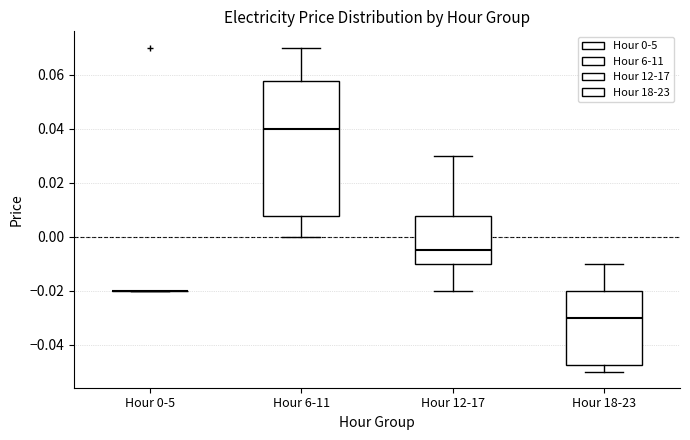

Reading left to right, transcribe this box plot: for each box, give where its median line is, the range the box spans, and where its two whiskers end, as read against the y-axis. The values are not printed on the chart, so give them approximately, as read against the axis.

Hour 0-5: box collapsed to a line at -0.020, whiskers -0.020 to -0.020
Hour 6-11: median 0.040, box 0.008 to 0.058, whiskers 0.000 to 0.070
Hour 12-17: median -0.004, box -0.010 to 0.008, whiskers -0.020 to 0.030
Hour 18-23: median -0.030, box -0.048 to -0.020, whiskers -0.050 to -0.010